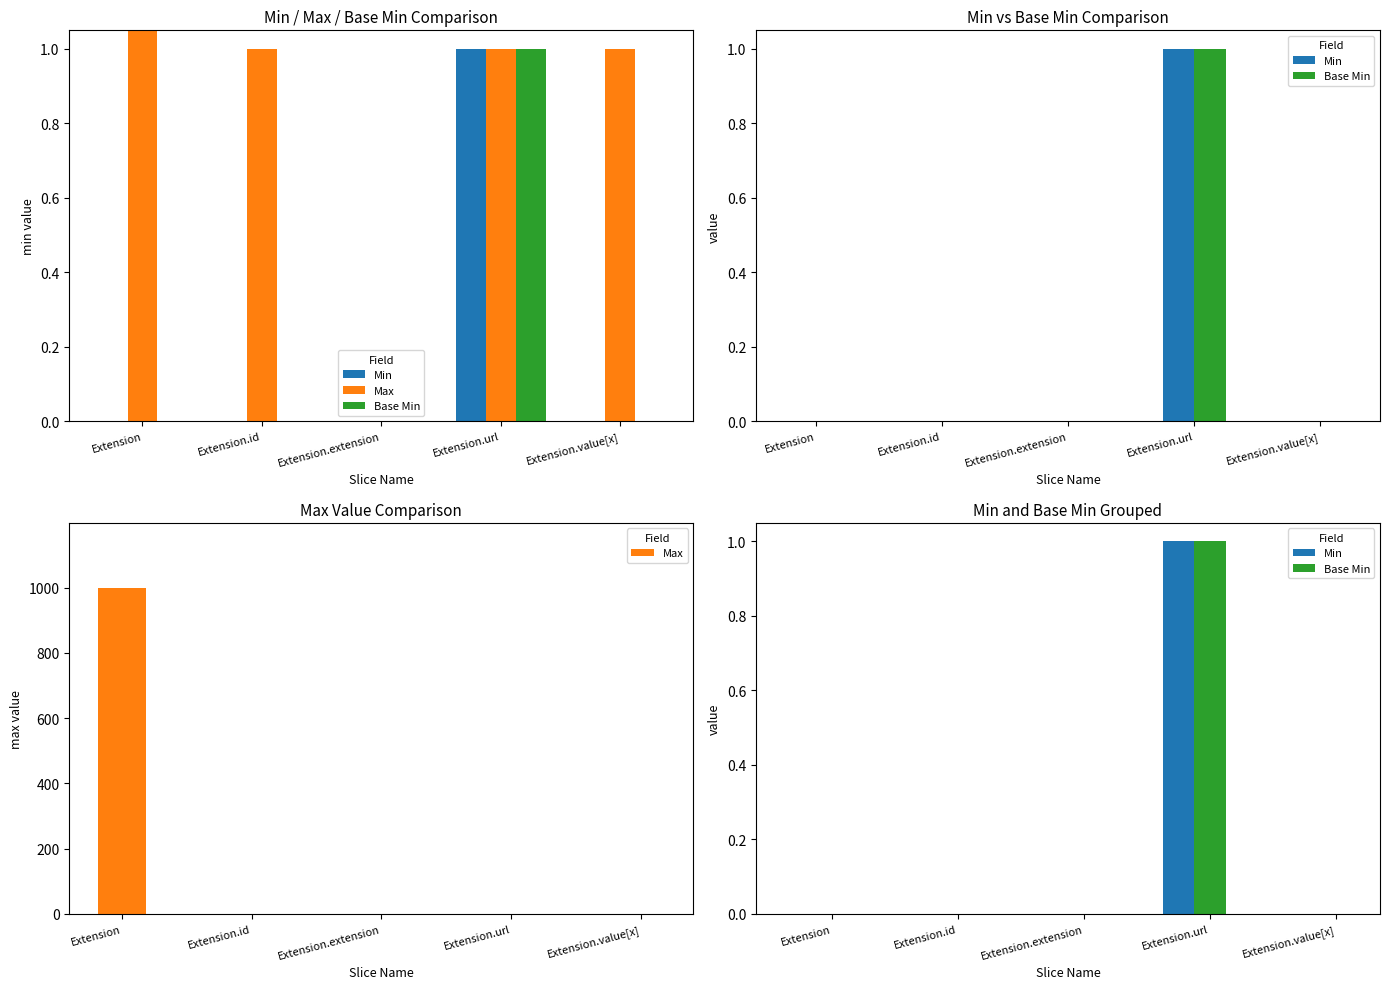

Rank the categories by Base Min value from highest to lowest.

Extension.url, Extension, Extension.id, Extension.extension, Extension.value[x]